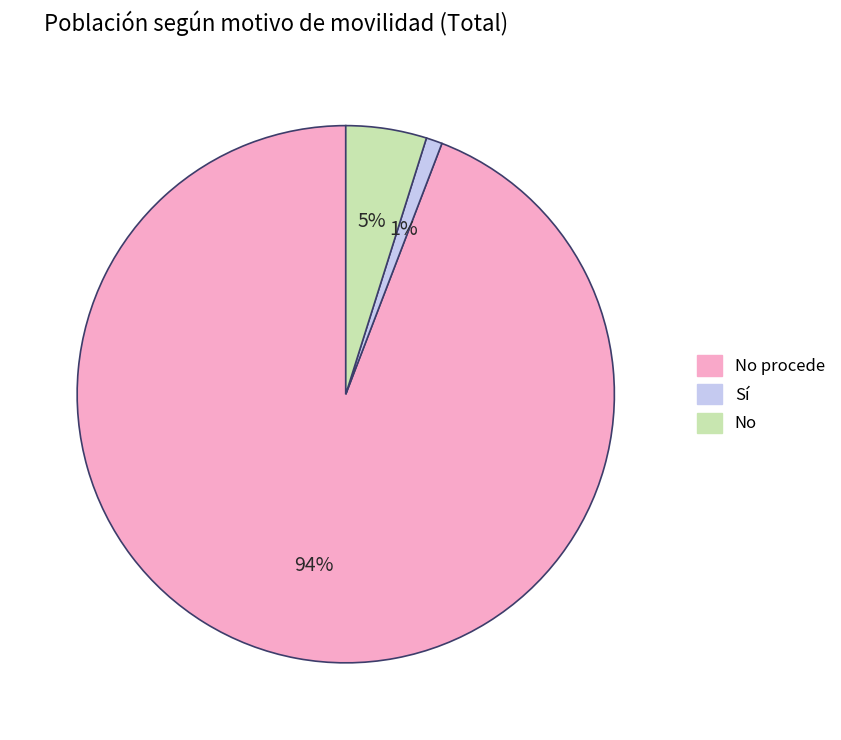

Is there a majority slice in this chart?

Yes